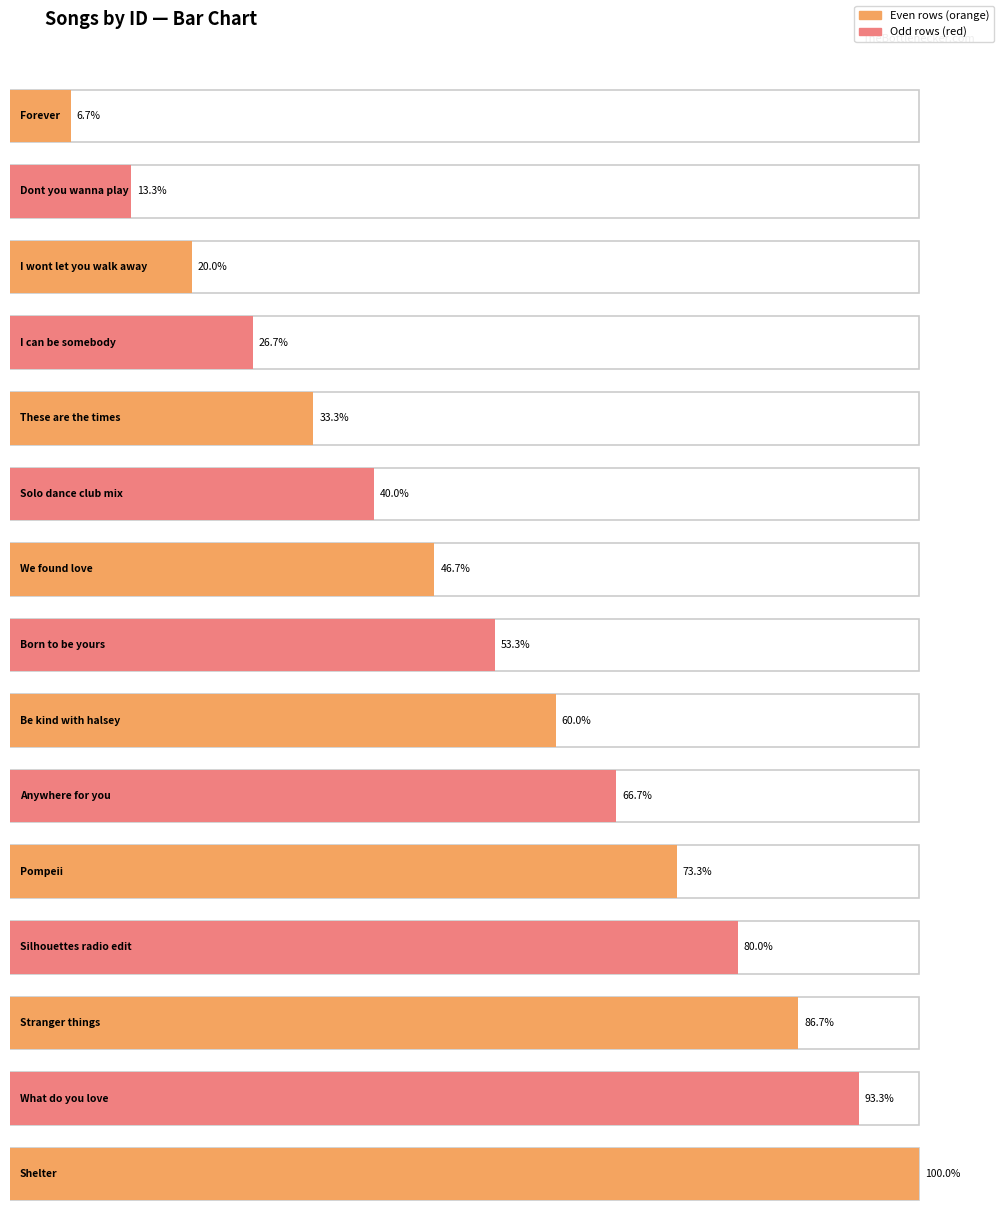

Reading left to right, extract all data points from this chart.

Forever=1	Dont_you_wanna_play=2	I_wont_let_you_walk_away=3	I_can_be_somebody=4	These_are_the_times=5	Solo_dance_club_mix=6	We_found_love=7	Born_to_be_yours=8	Be_kind_with_halsey=9	Anywhere_for_you=10	Pompeii=11	Silhouettes_radio_edit=12	Stranger_things=13	What_do_you_love=14	Shelter=15